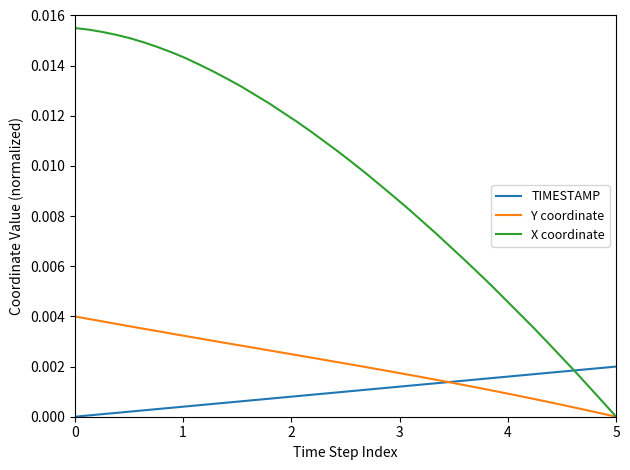

Which series has the widest spread of values?

X coordinate